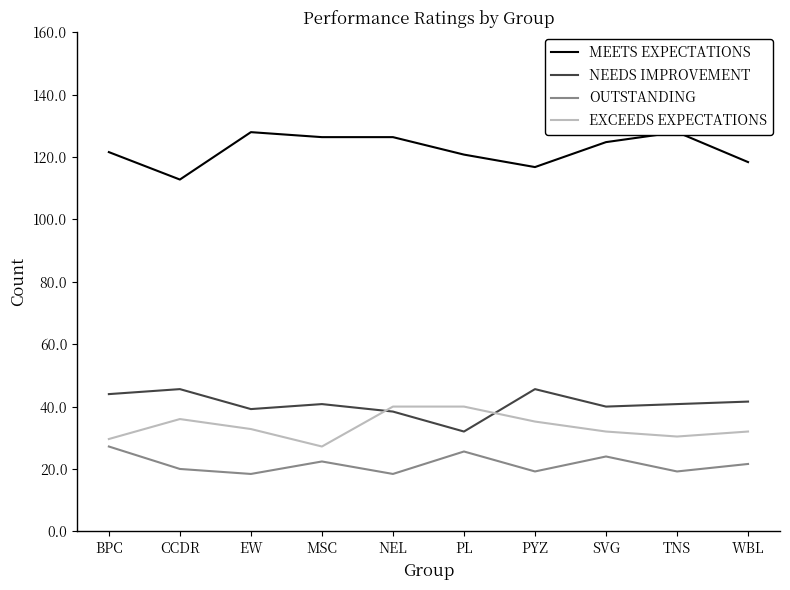

What is the value of the NEEDS IMPROVEMENT point at the 1st from the left?

55